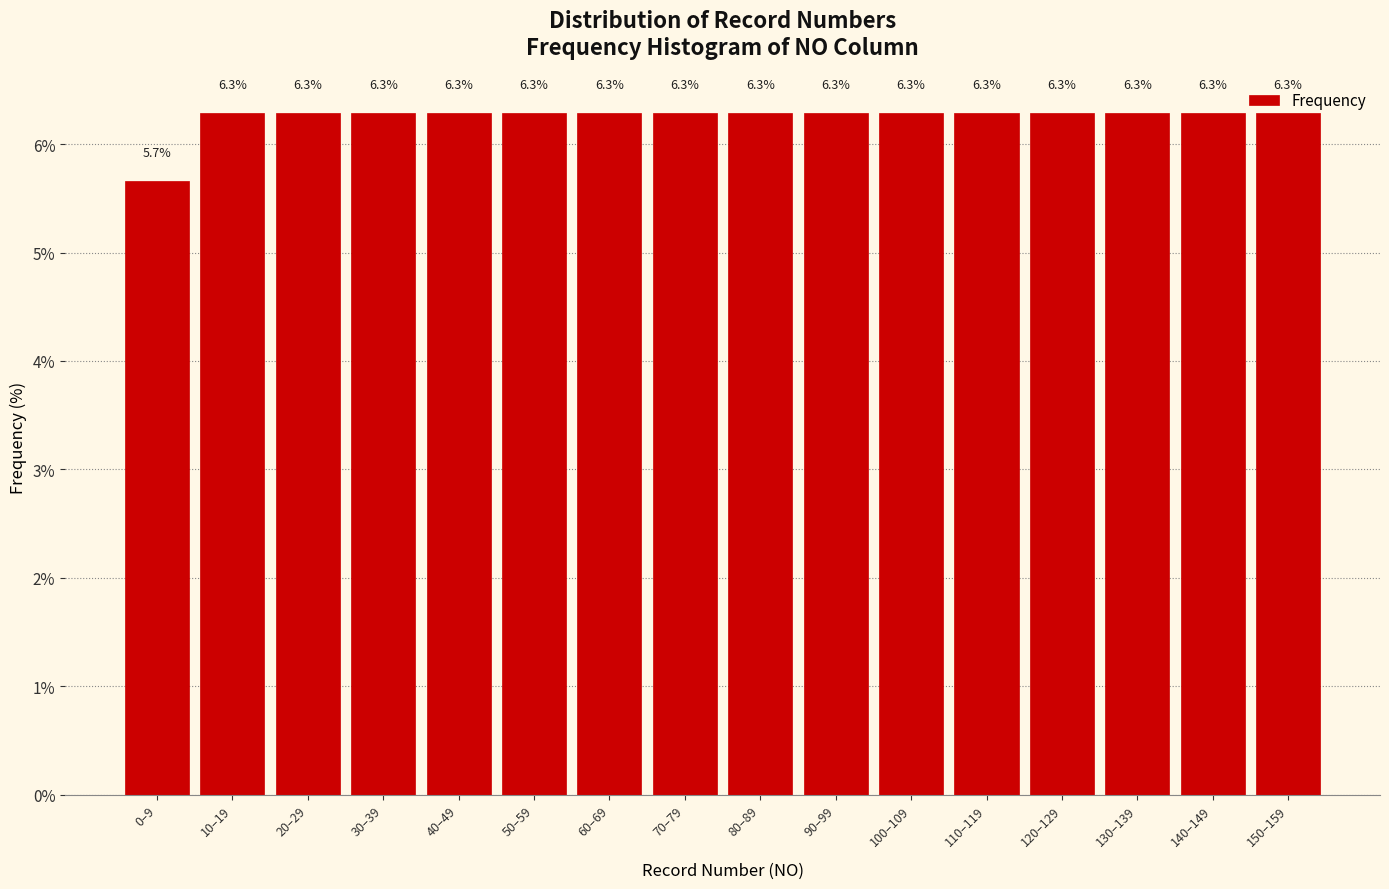

The value at 10–19 is 1.5. True or false?

False